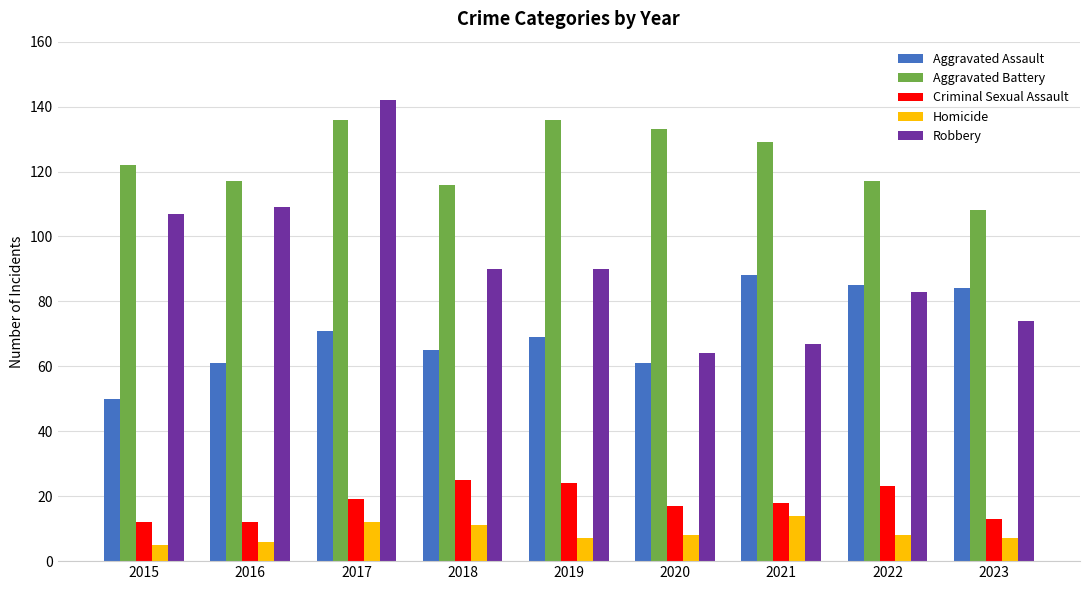

What is the approximate value of Homicide at 2019?

7